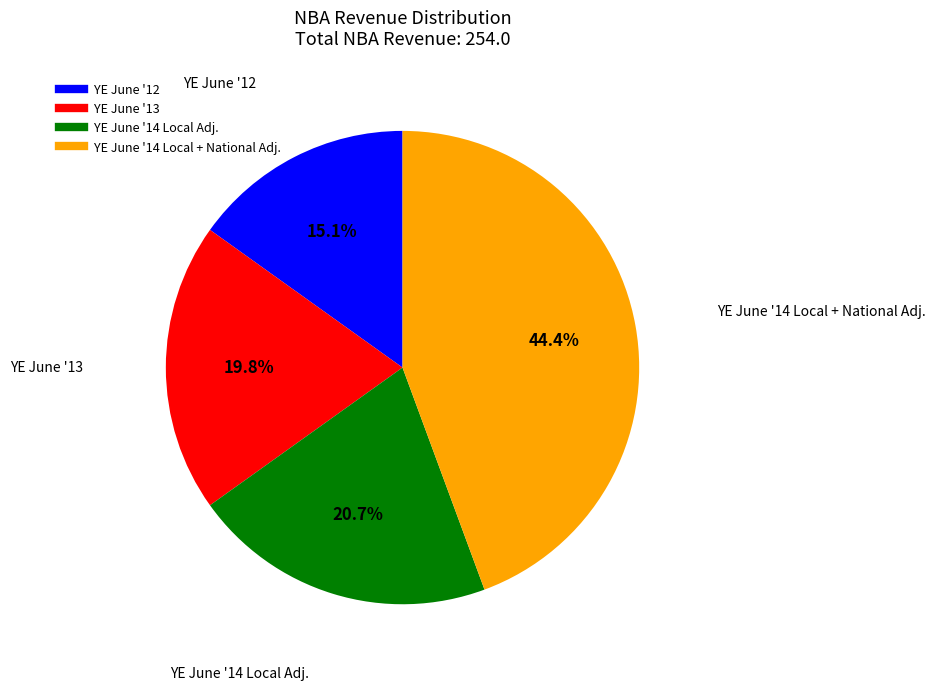

Which category has the biggest portion of the pie?

YE June '14 Local + National Adj.